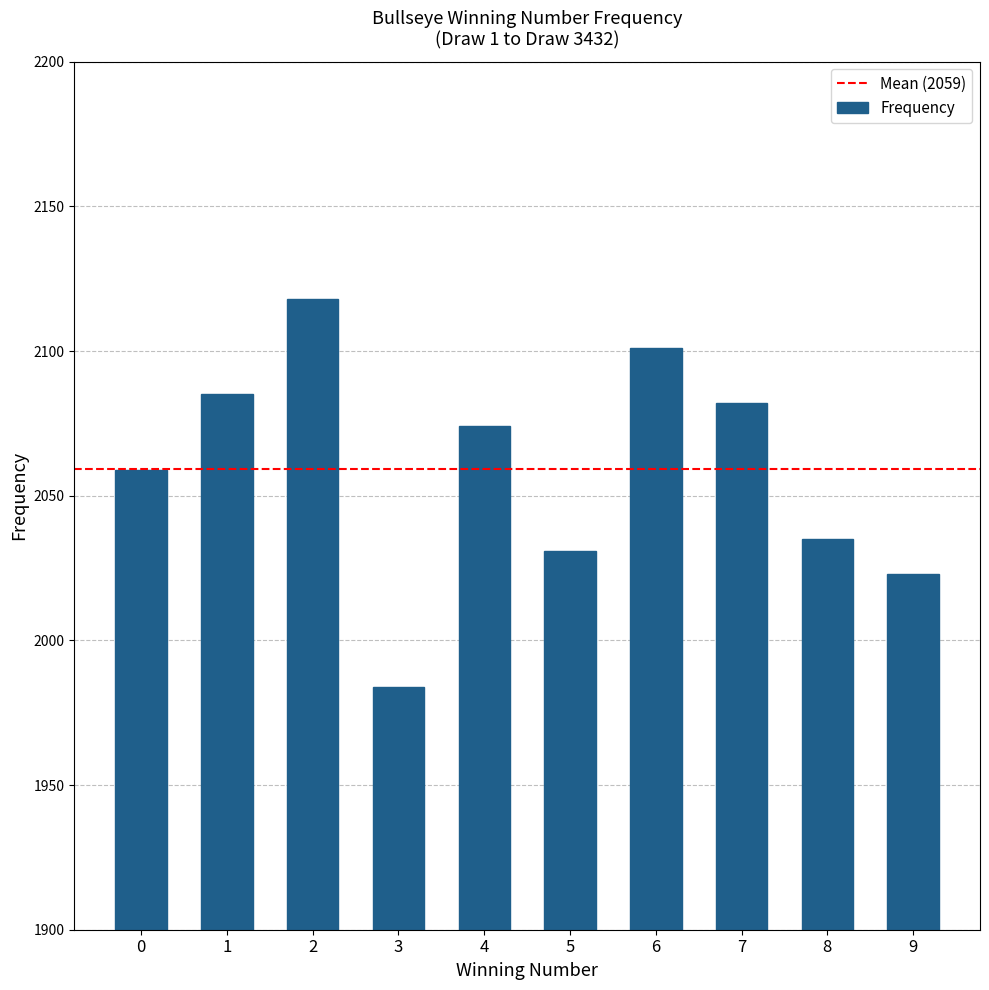

What is the value of the 4th bar from the left?

1984